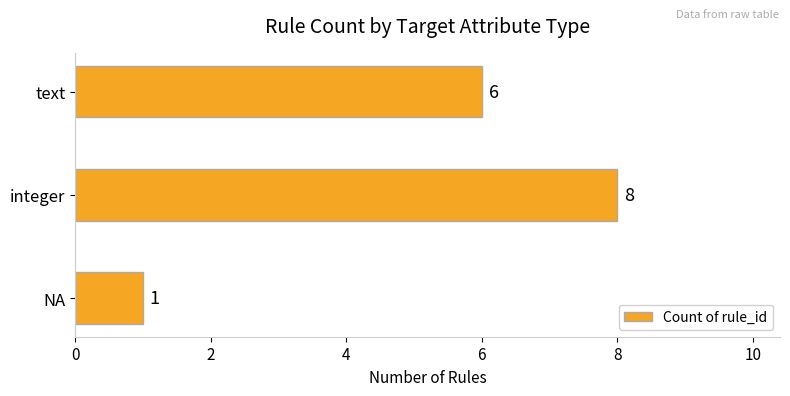

The chart shows a value of 11 at text. True or false?

False